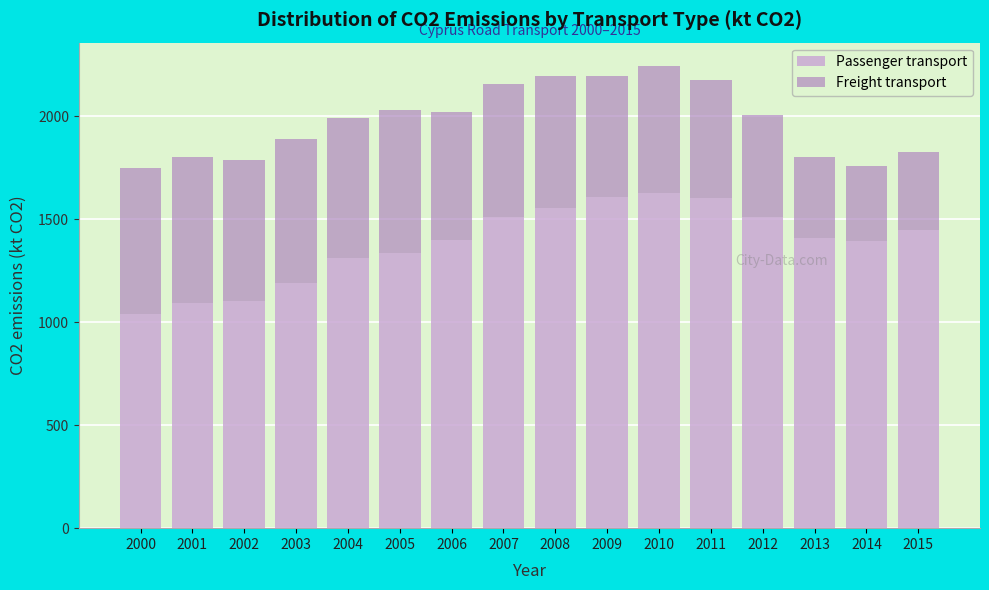

What is the total value across all series at 2000?

1747.6